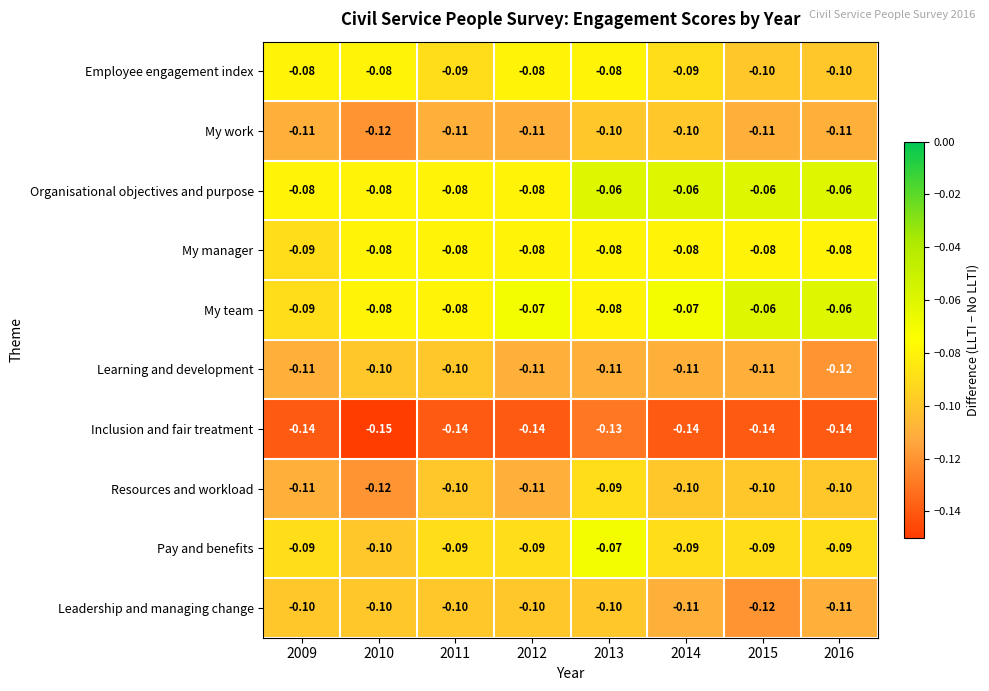

Which series has the largest total across all categories?

Organisational objectives and purpose